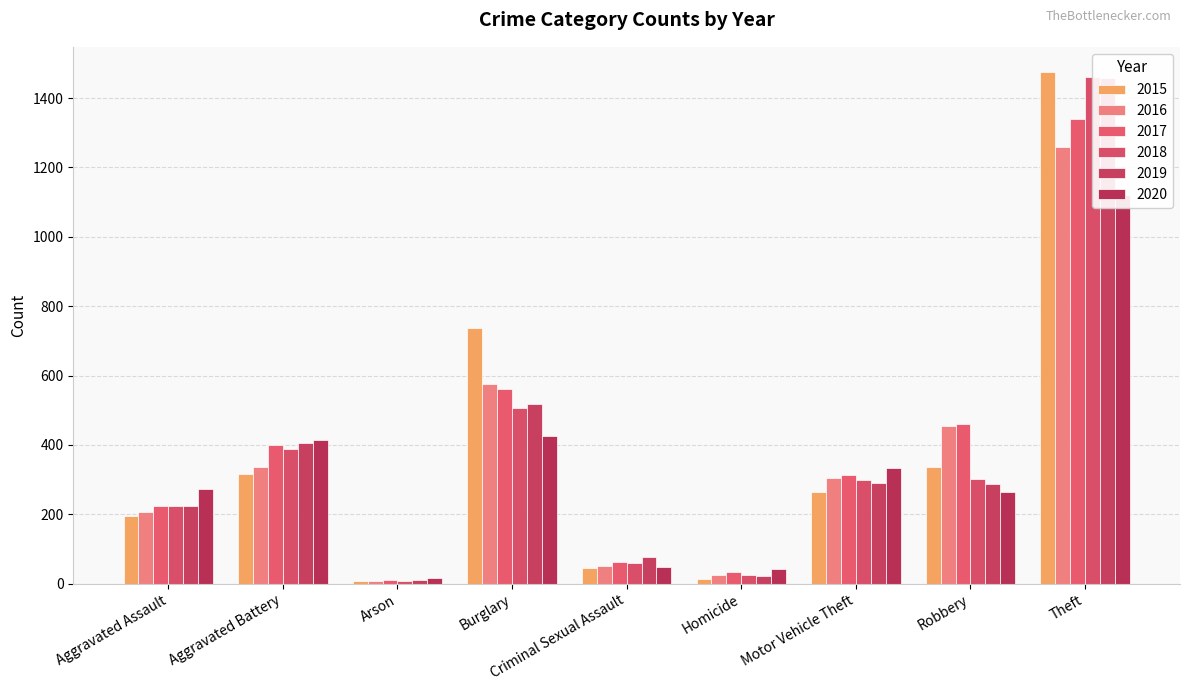

What is the value of the 2015 bar at the 3rd from the left?

9